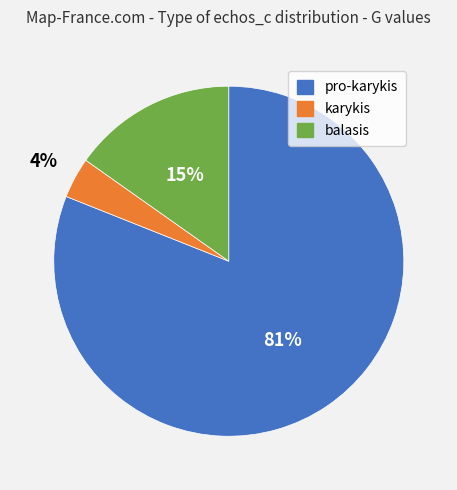

The pro-karykis slice represents 67% of the pie. True or false?

False